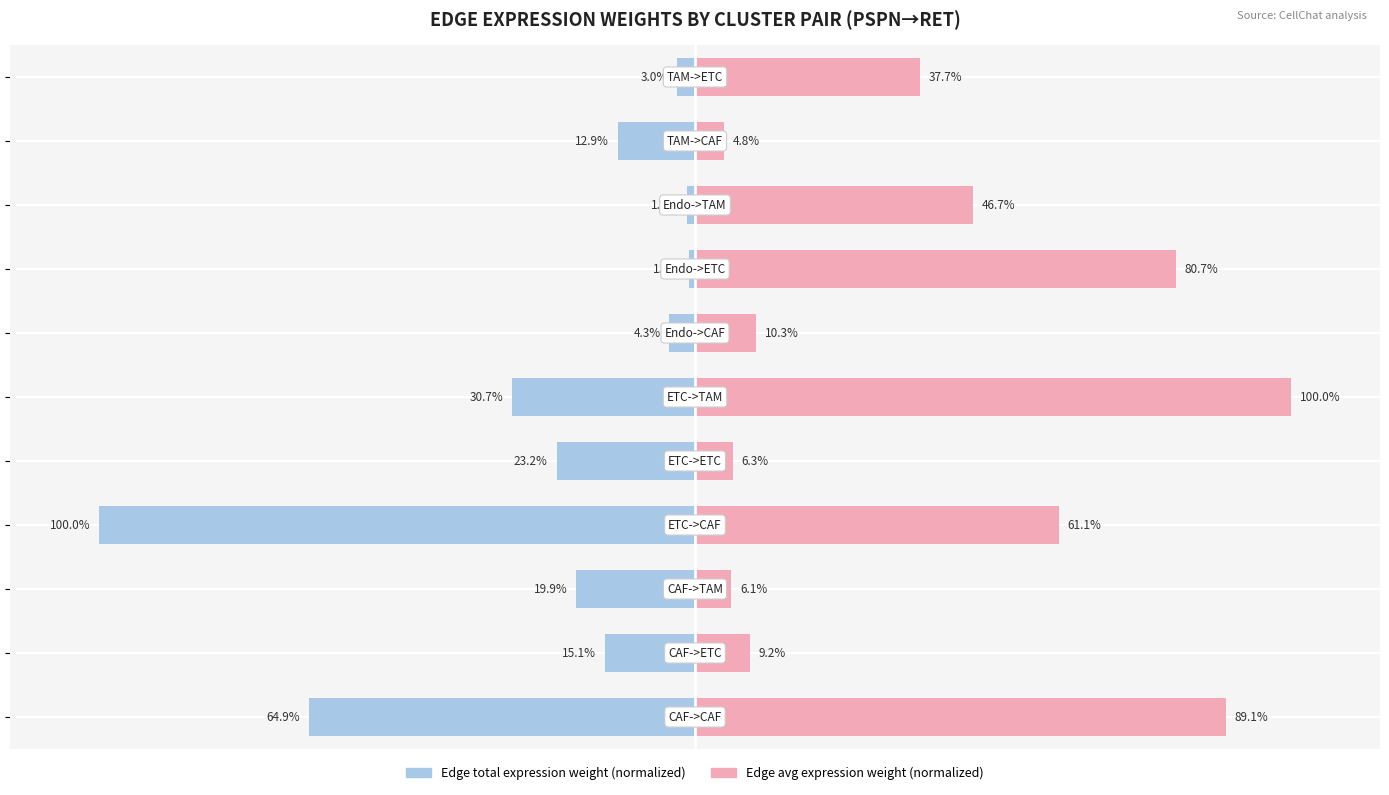

Is it true that Edge total expression weight equals -1.0 at 7?

True